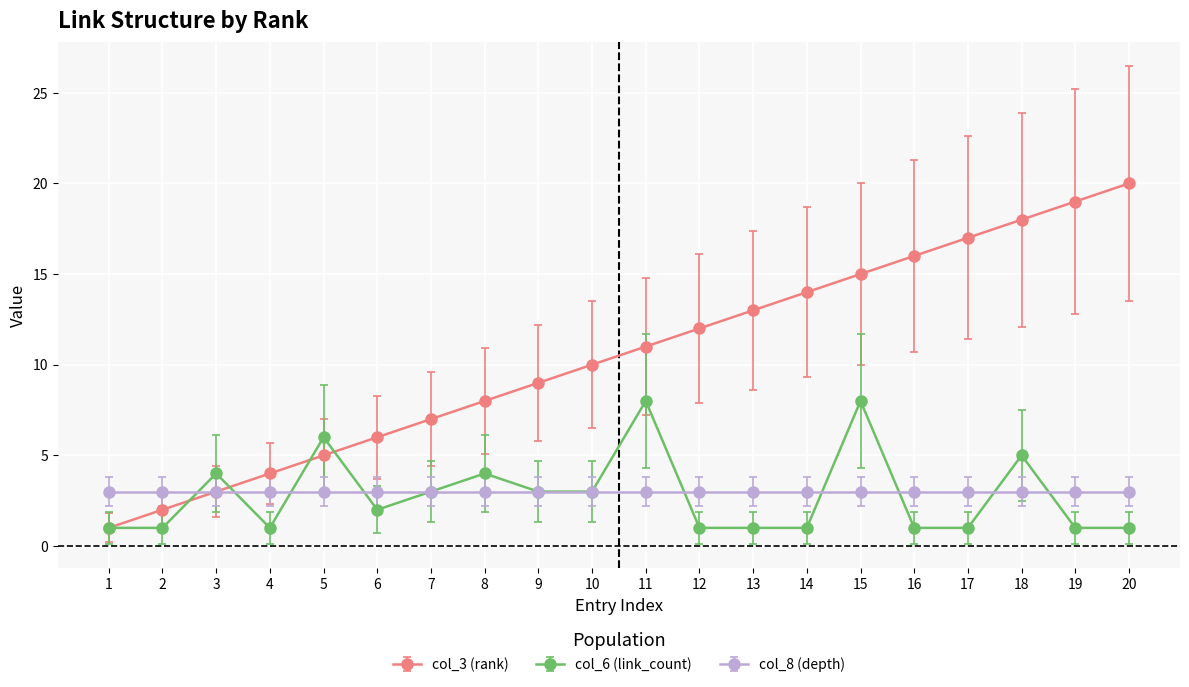

What are all the series names shown in the legend?

col_3 (rank), col_6 (link_count), col_8 (depth)